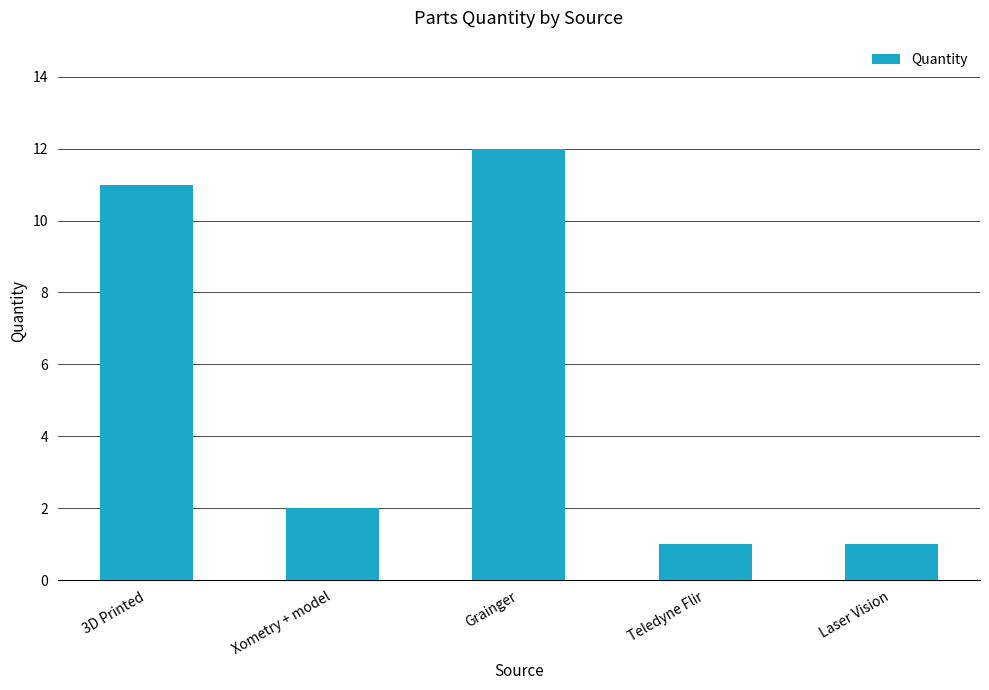

What is the ratio of the value at Grainger to the value at Teledyne Flir?

12.0